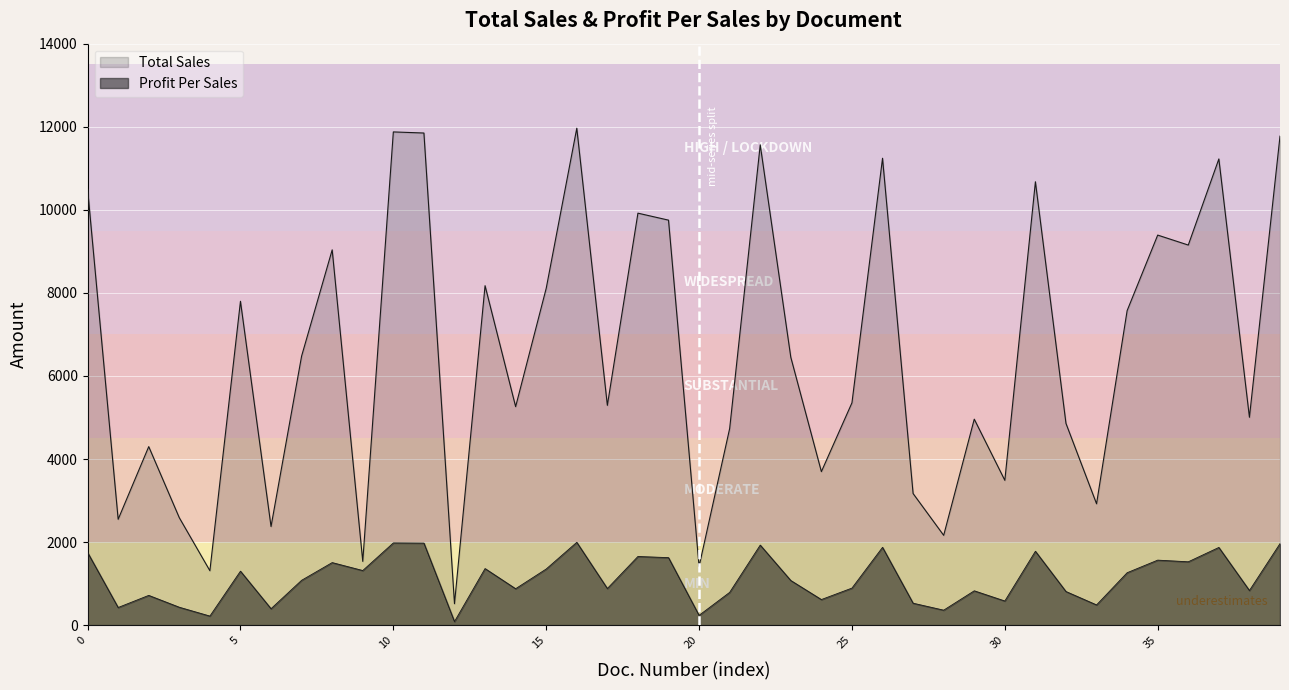

Rank the series by their maximum value, from lowest to highest.

Profit Per Sales, Total Sales